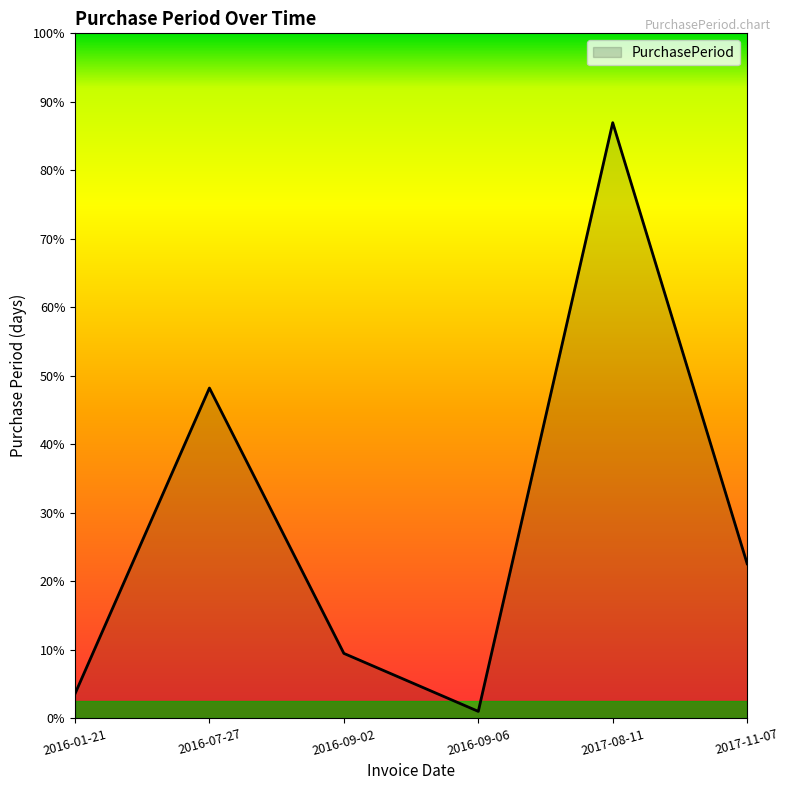

Is this an area chart (filled region under the line)?

Yes